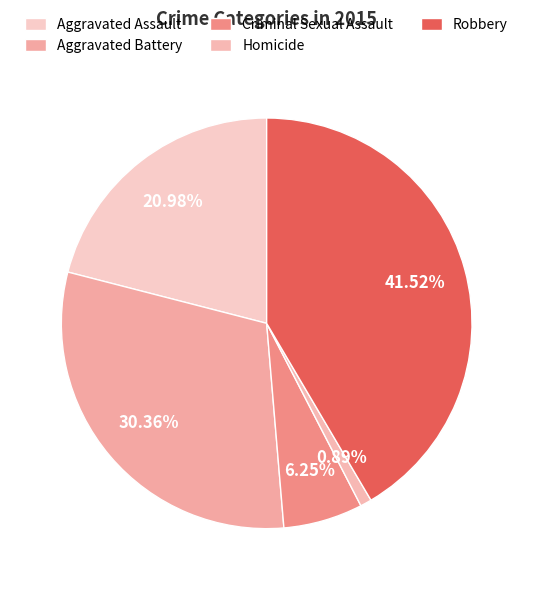

To the nearest percent, what is the combined percentage of Homicide and Aggravated Assault?

22%